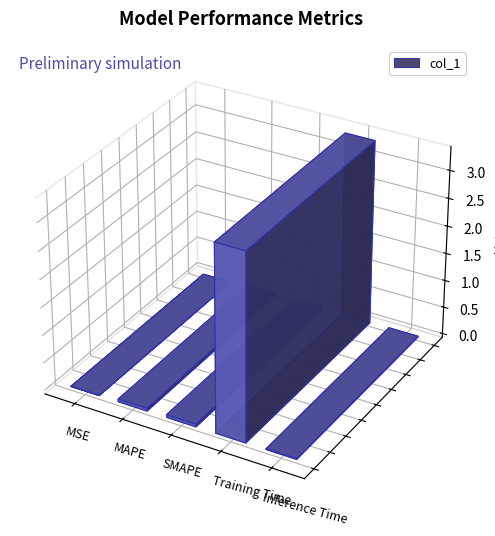

Rank the categories by value from lowest to highest.

MSE, Inference Time, SMAPE, MAPE, Training Time